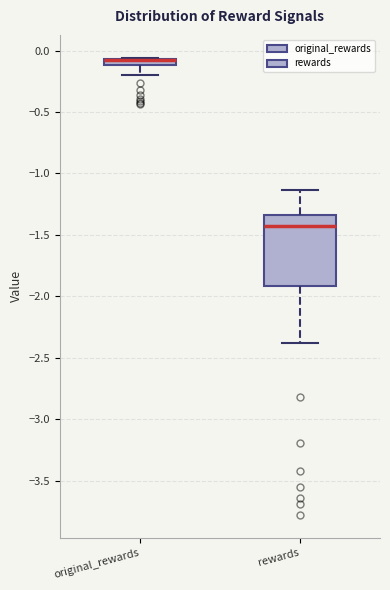

Which box is the tallest, from its lower edge to its upper edge?

rewards